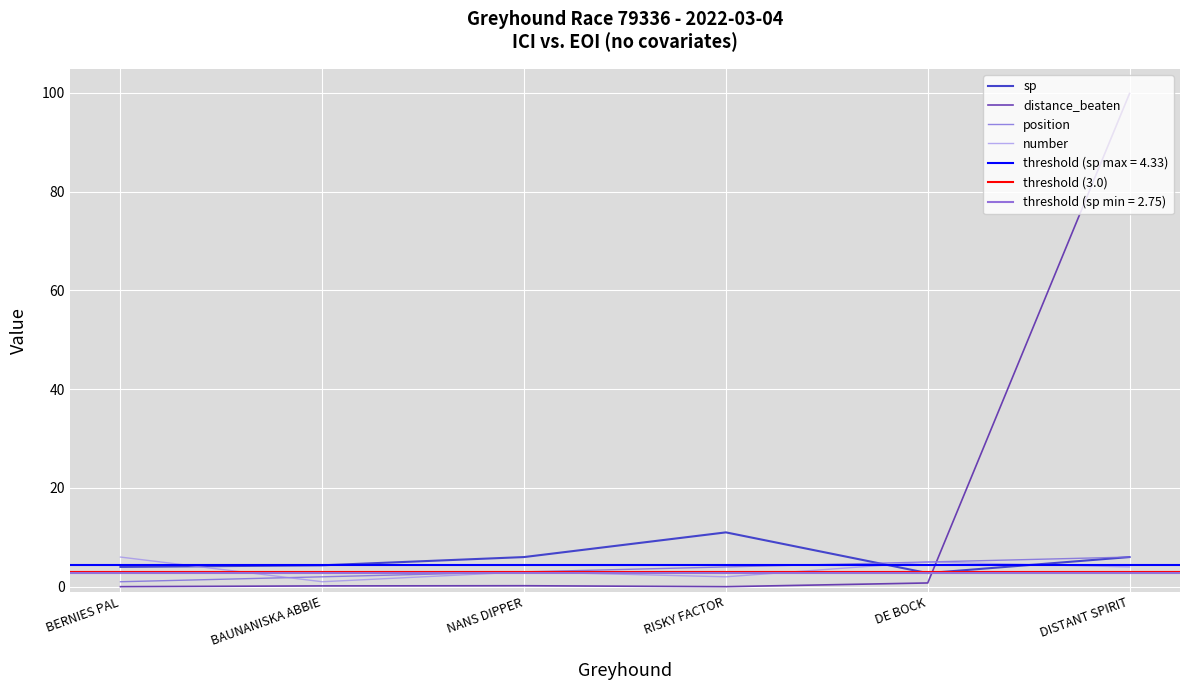

Which category has the highest value in the number series?

BERNIES PAL